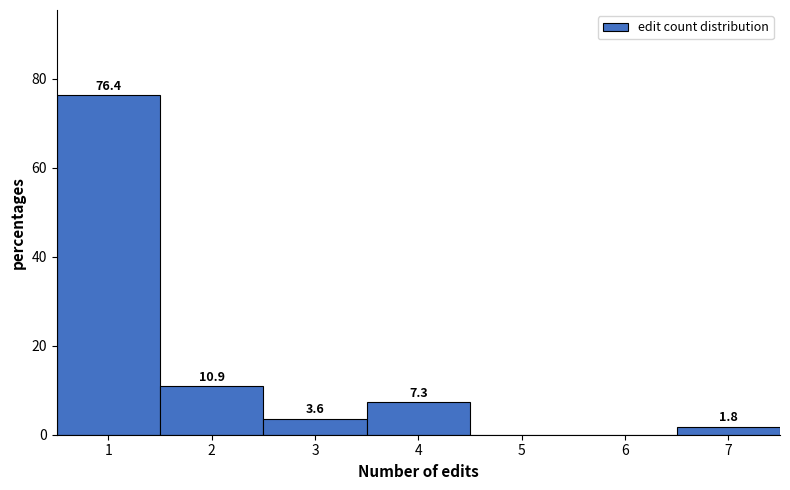

Which range on the x-axis has the tallest bar?

0.5 to 1.5